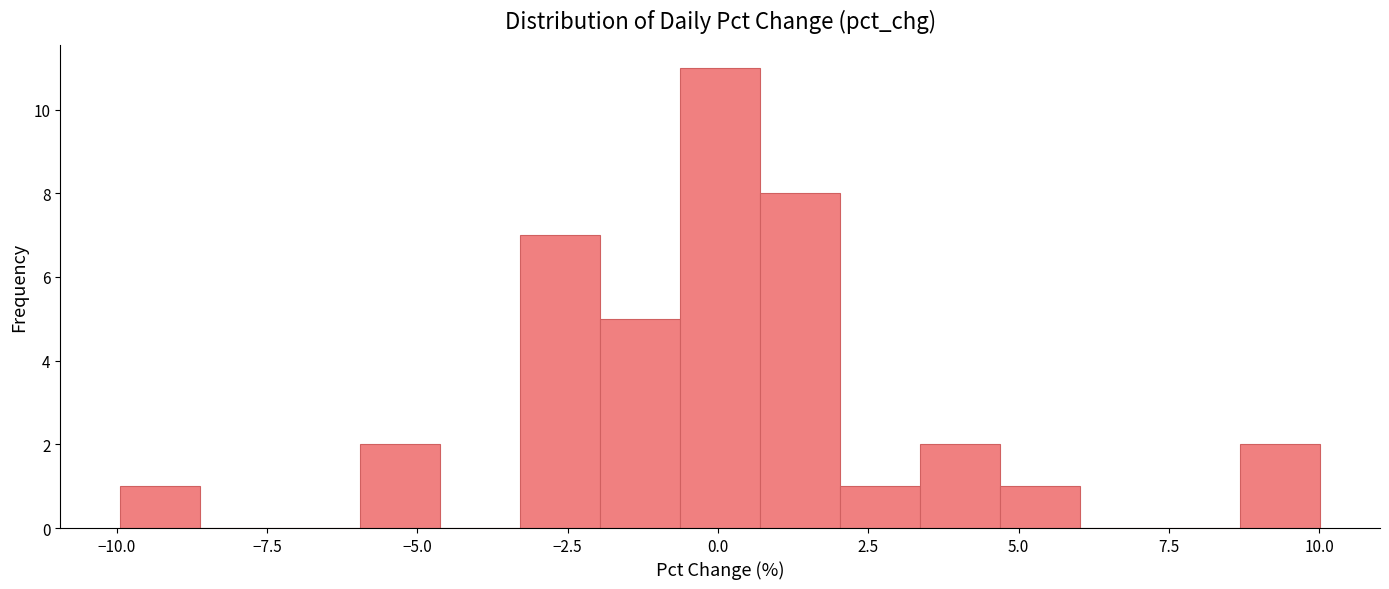

Around what value on the x-axis is the tallest bar? Give the approximate position of its centre, as read against the axis.

0.0